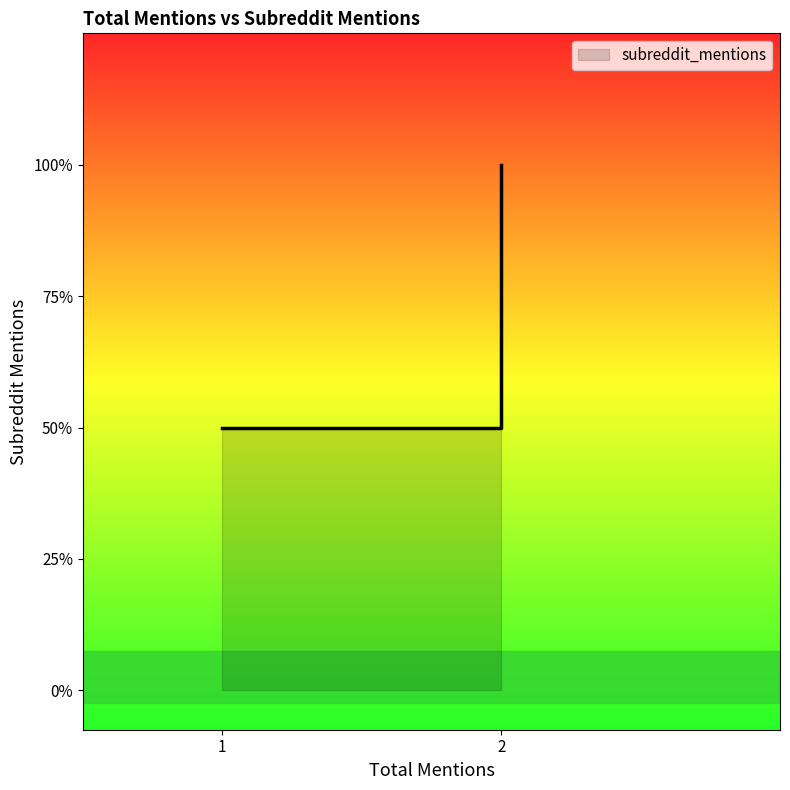

How many series are shown in this chart?

1